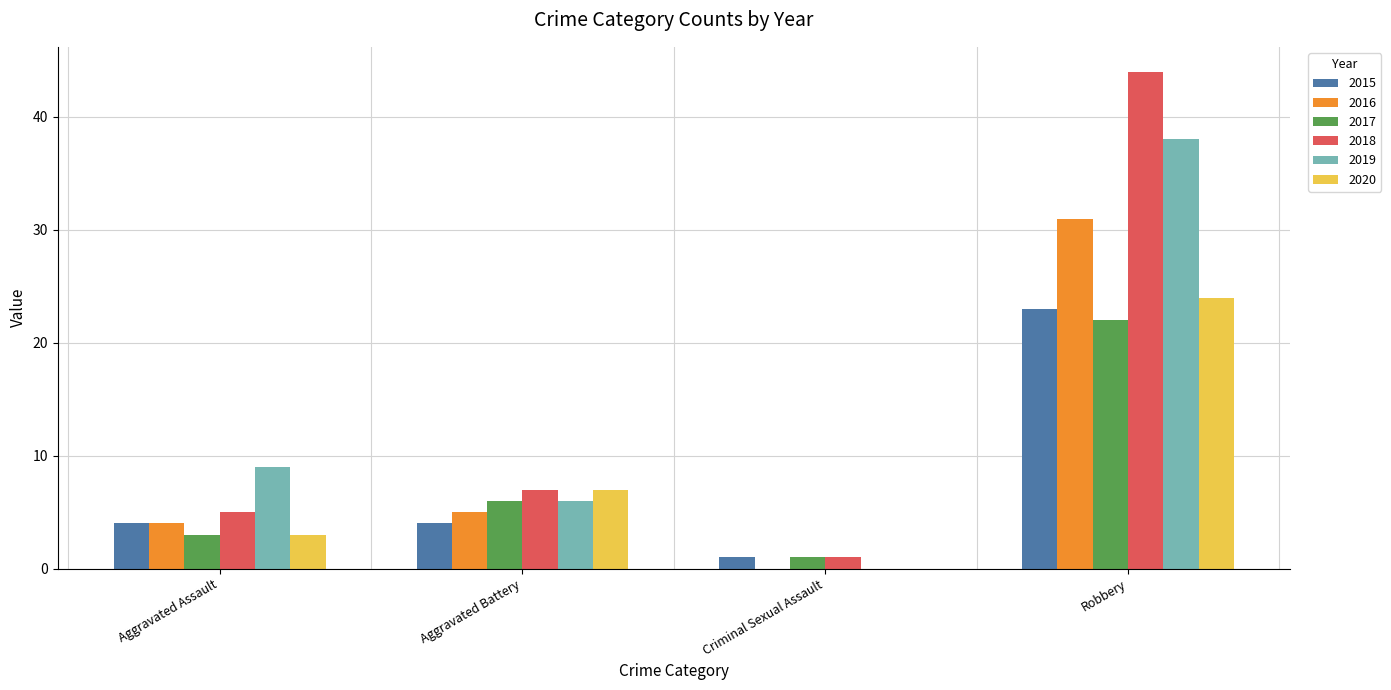

Which series has the largest total across all categories?

2018